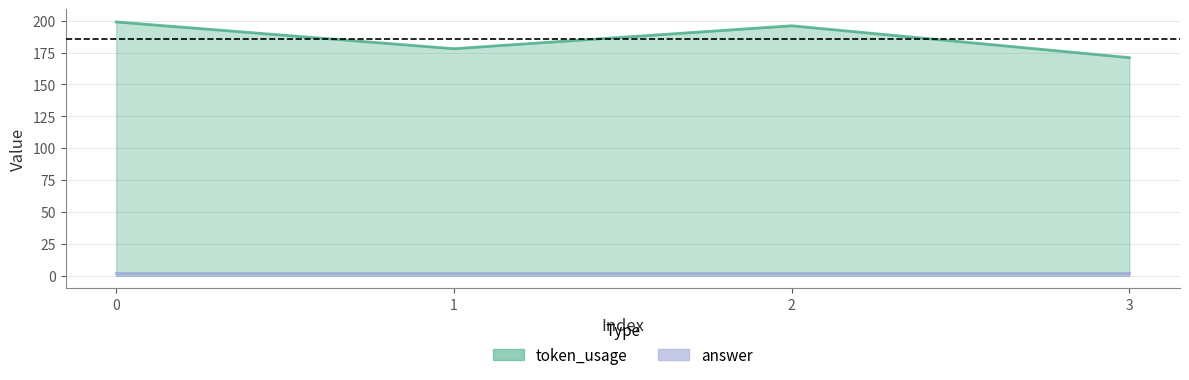

List the labels in order of value, smallest first.

3, 1, 2, 0